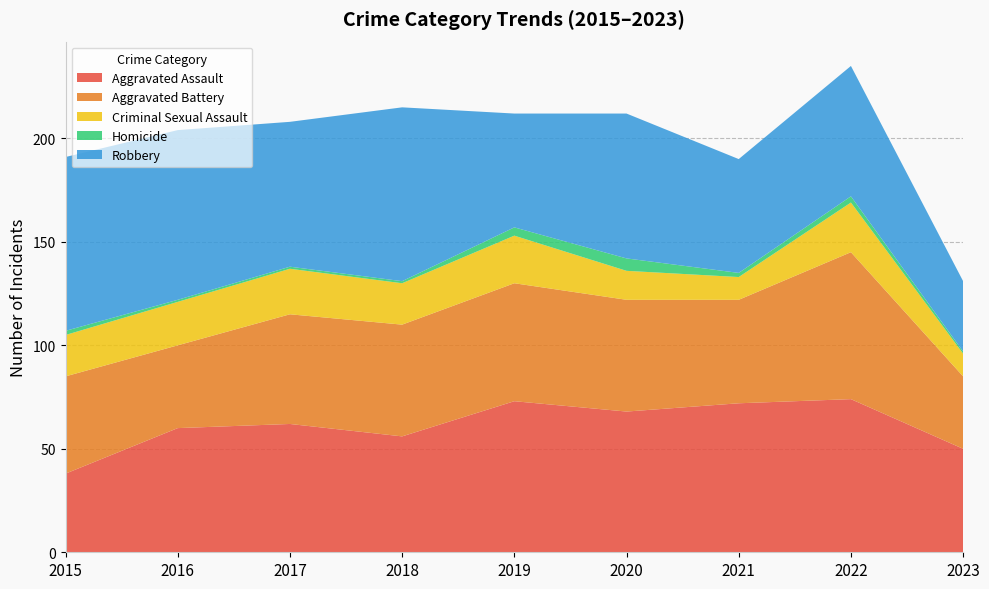

Reading left to right, list all the values displayed in this chart.

Aggravated Assault: 38	60	62	56	73	68	72	74	50
Aggravated Battery: 47	40	53	54	57	54	50	71	35
Criminal Sexual Assault: 20	21	22	20	23	14	11	24	11
Homicide: 2	1	1	1	4	6	2	3	1
Robbery: 84	82	70	84	55	70	55	63	34